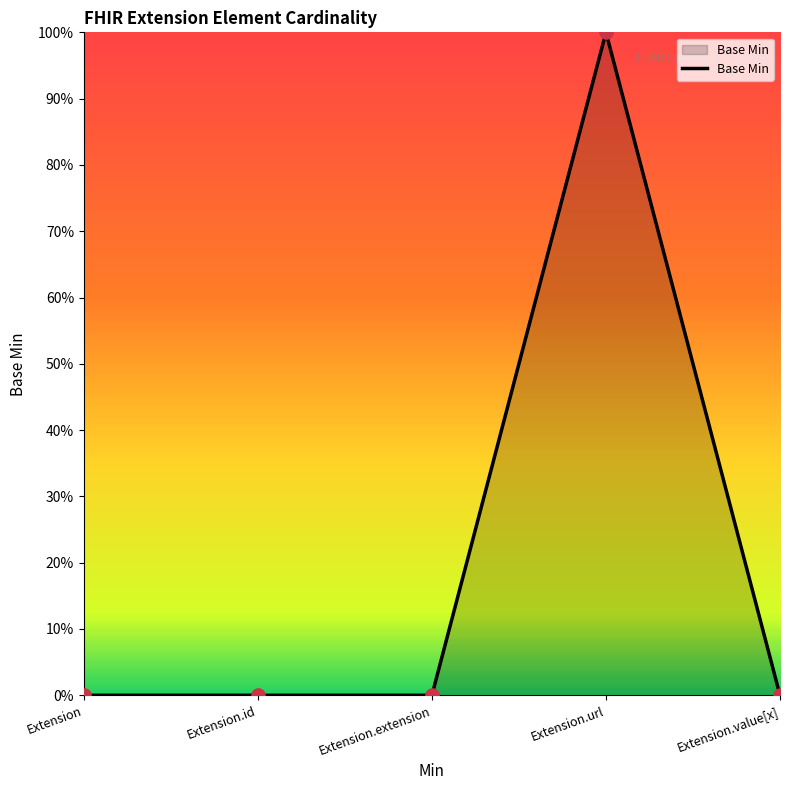

Which has a higher value, Extension.extension or Extension.url?

Extension.url